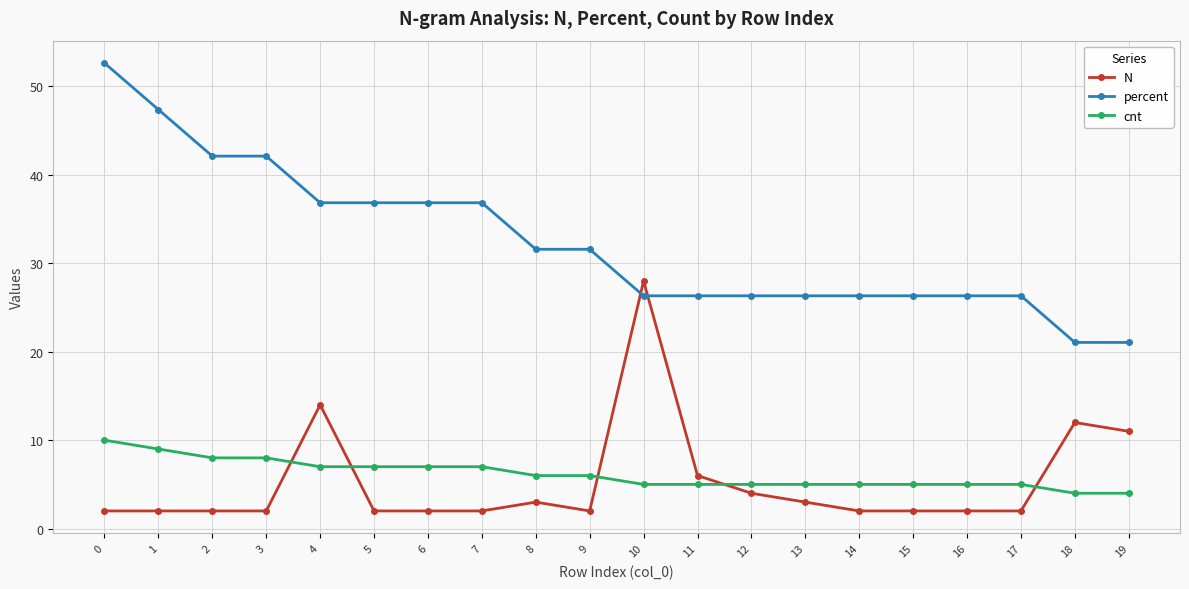

What is the value of the N point at the 6th from the left?

2.0